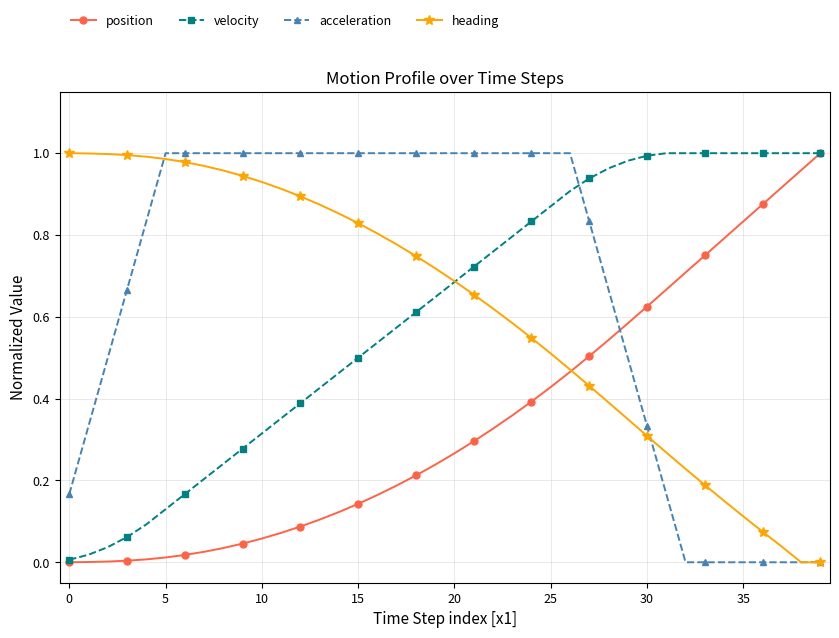

What are all the series names shown in the legend?

position, velocity, acceleration, heading